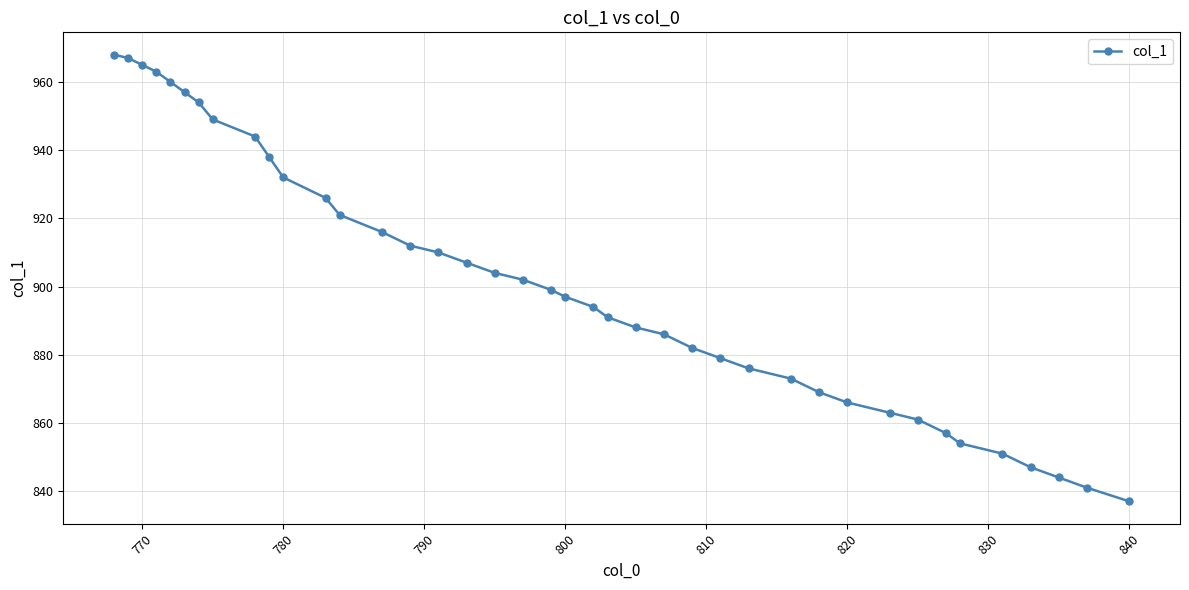

What is the value of the 33rd point from the left?

861